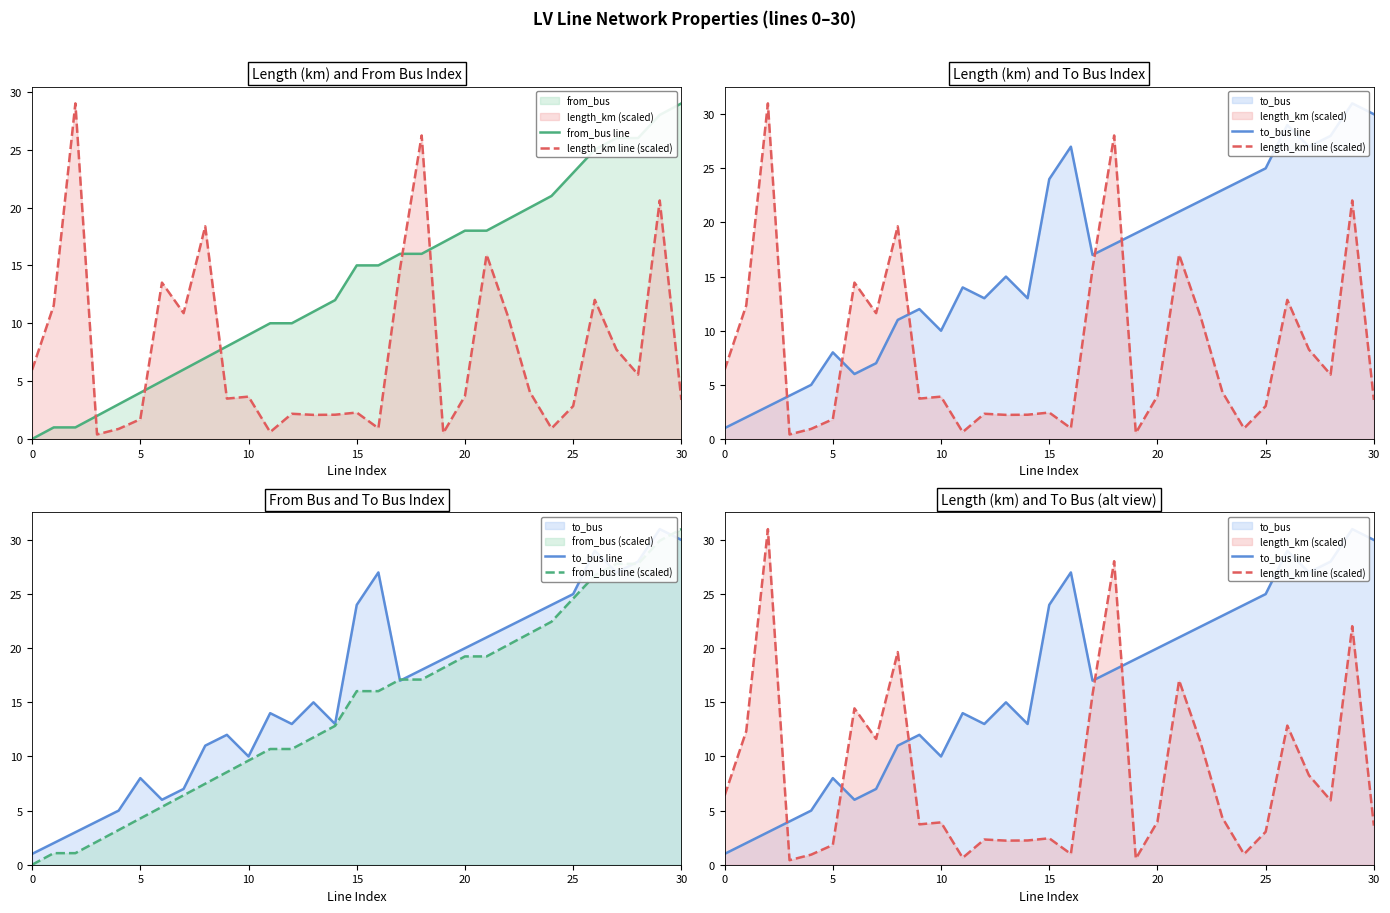

What is the label of the 23rd point from the right?

8